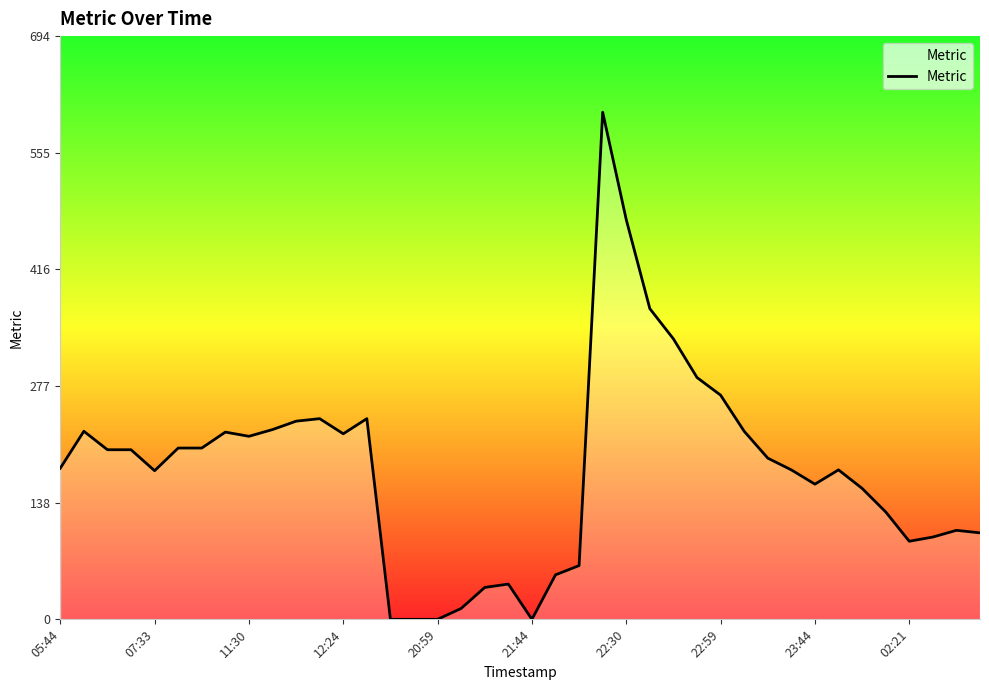

What is the maximum value shown in the chart?

604